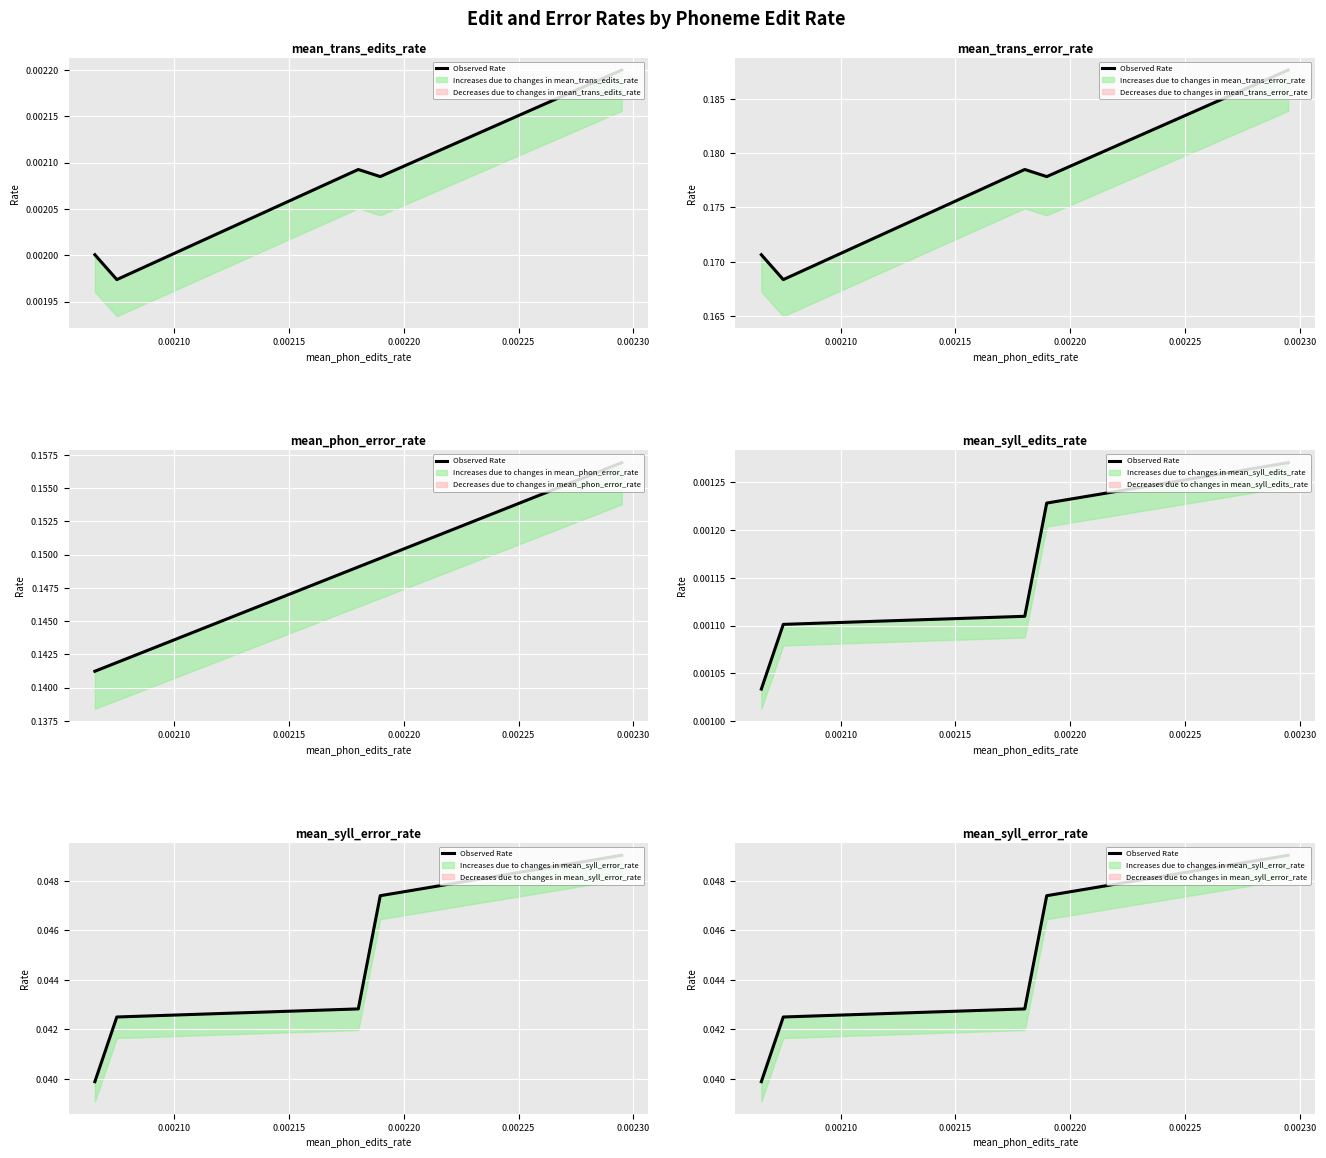

True or false: the data has more than 1 interior local peaks.

False